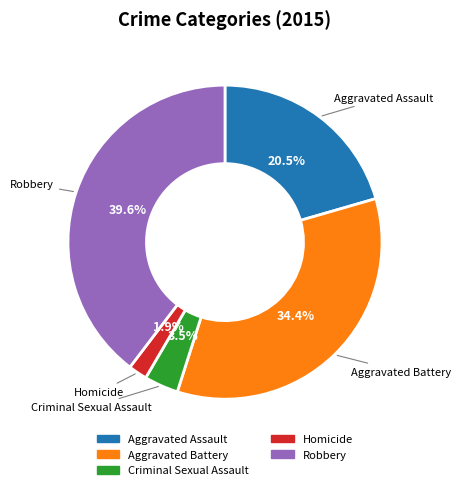

Between Robbery and Criminal Sexual Assault, which is larger?

Robbery